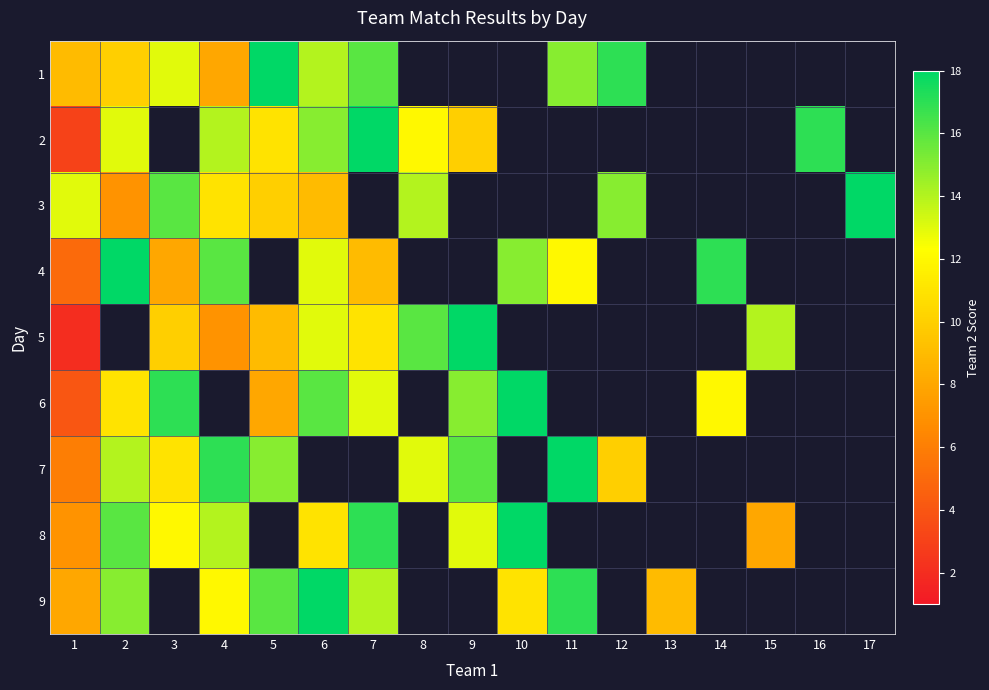

At which label is 3 closest to 12?

1